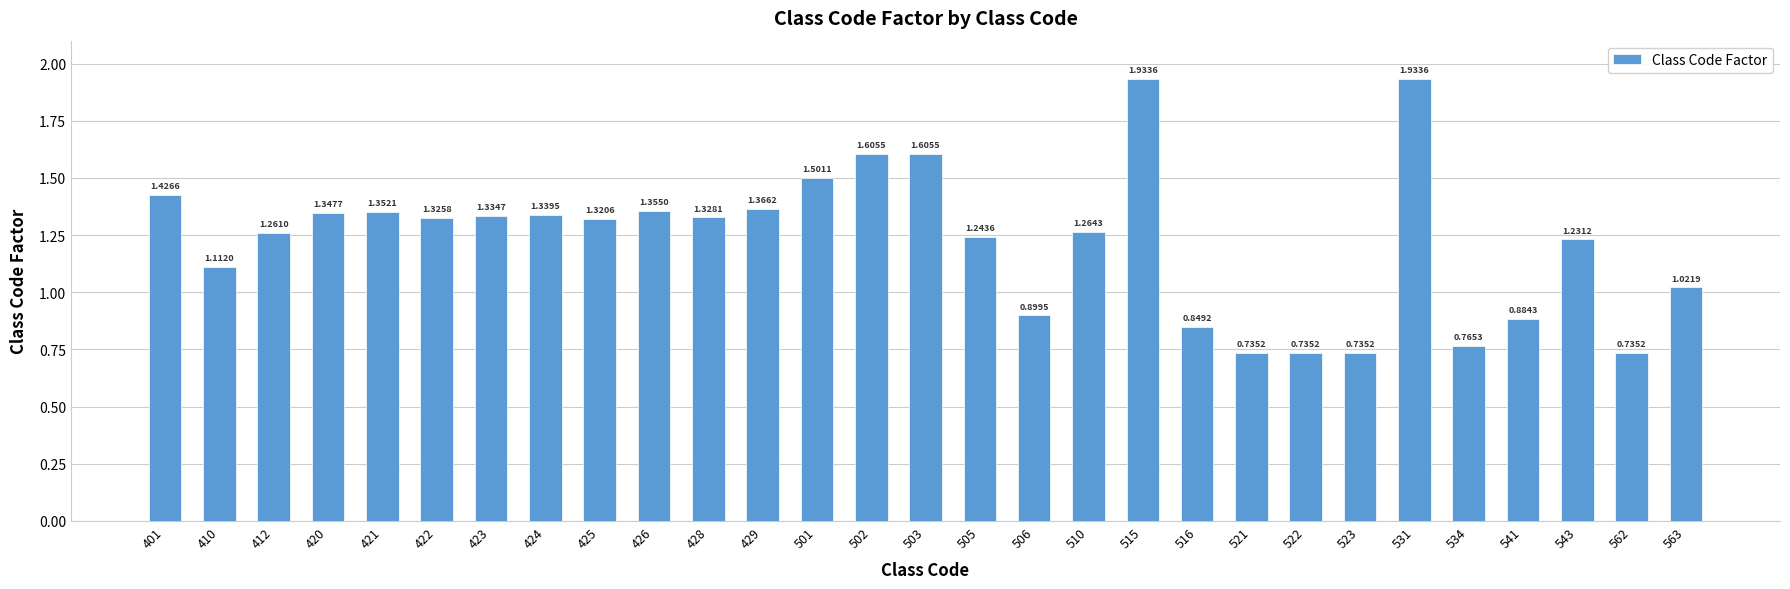

How many values exceed 1?

21